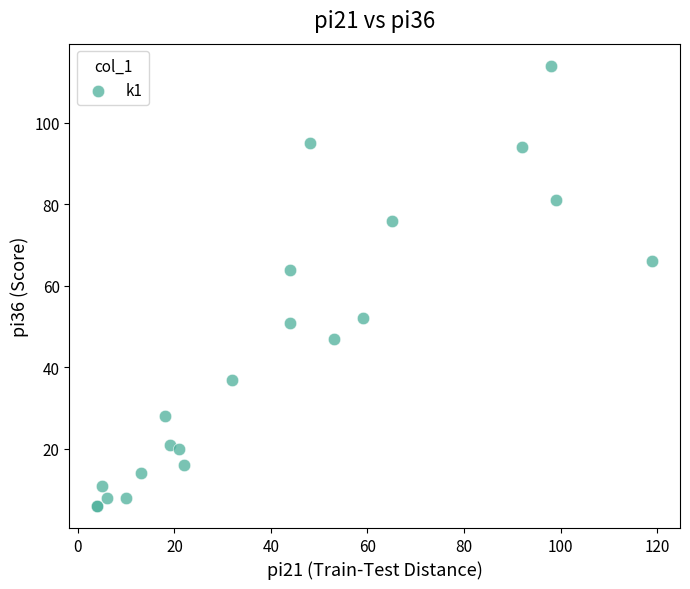

What Y value in the scatter plot is closest to 60?

64